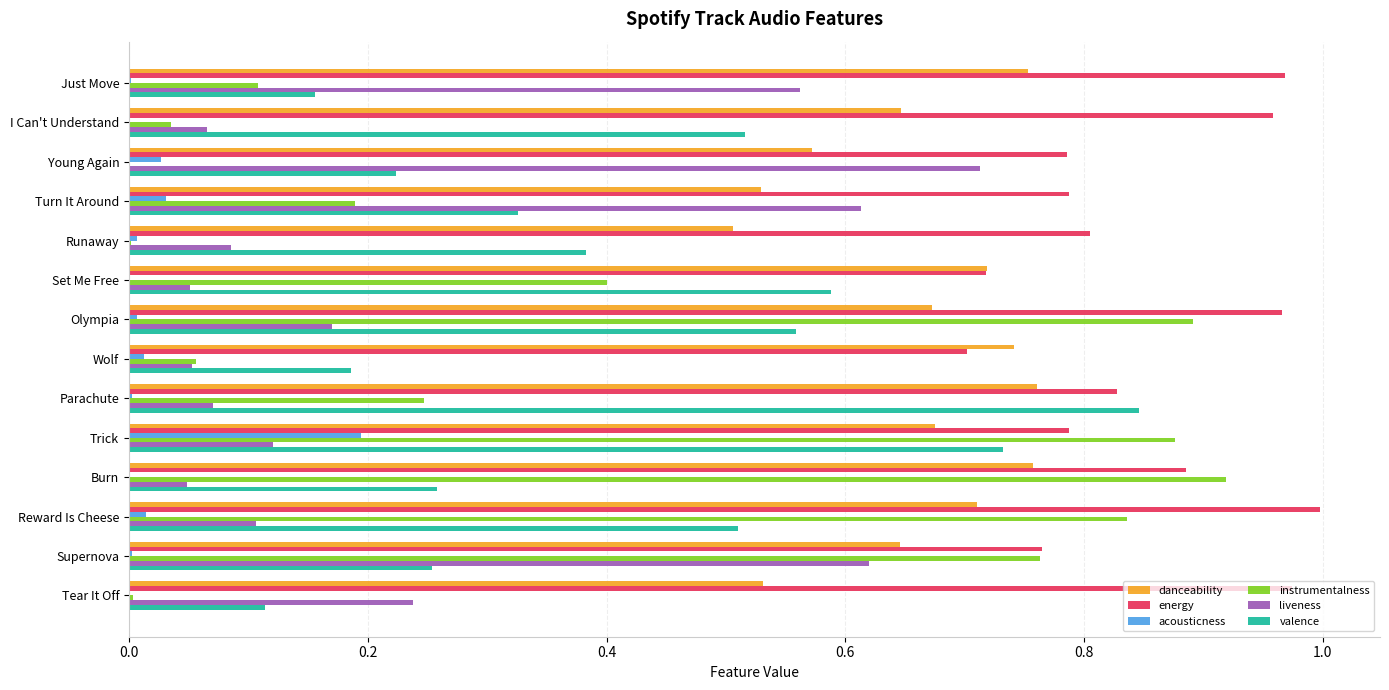

Between Young Again and Set Me Free, which series saw the biggest shift?

liveness